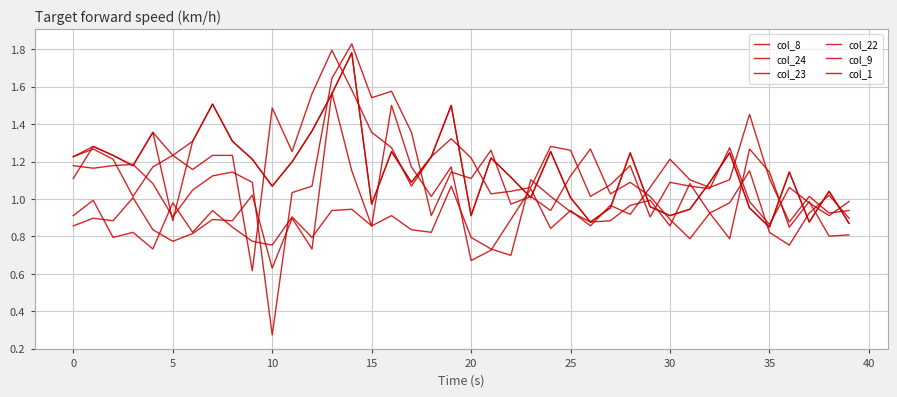

Is this an area chart (filled region under the line)?

No